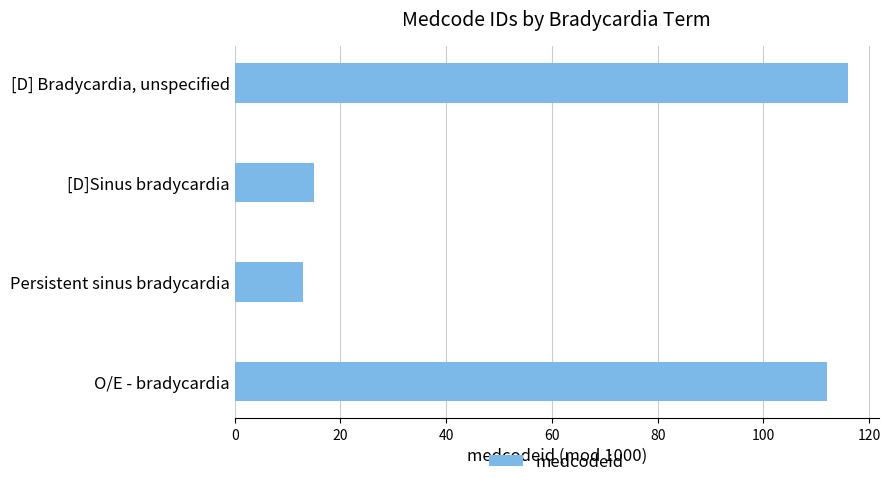

At which category does the chart reach its minimum across all series?

Persistent sinus bradycardia